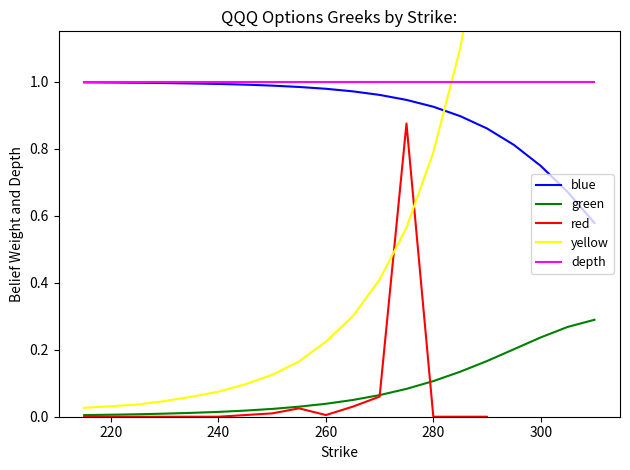

True or false: depth and green intersect in this chart.

False